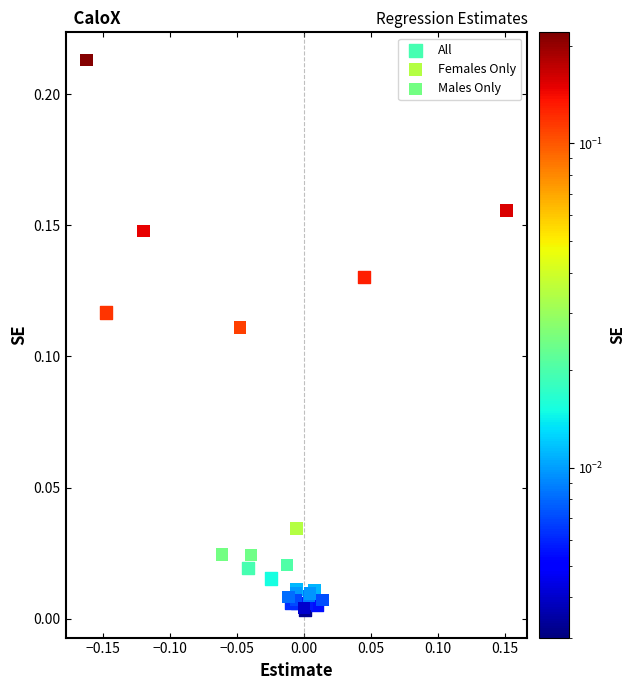

Which series contains the highest Y value?

Females Only